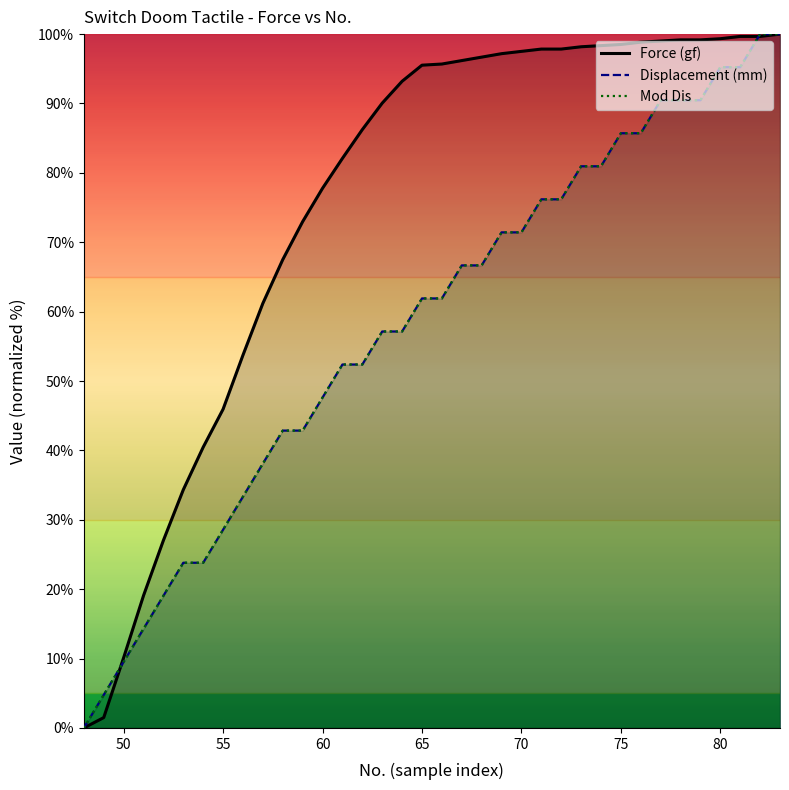

Does the chart display data point markers on the line(s)?

No